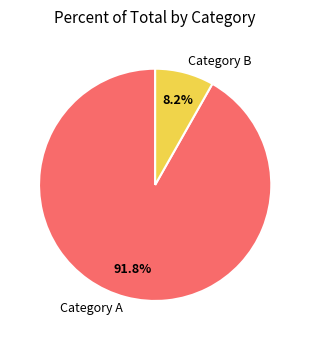

Is the sum of Category A and Category B greater than half?

Yes